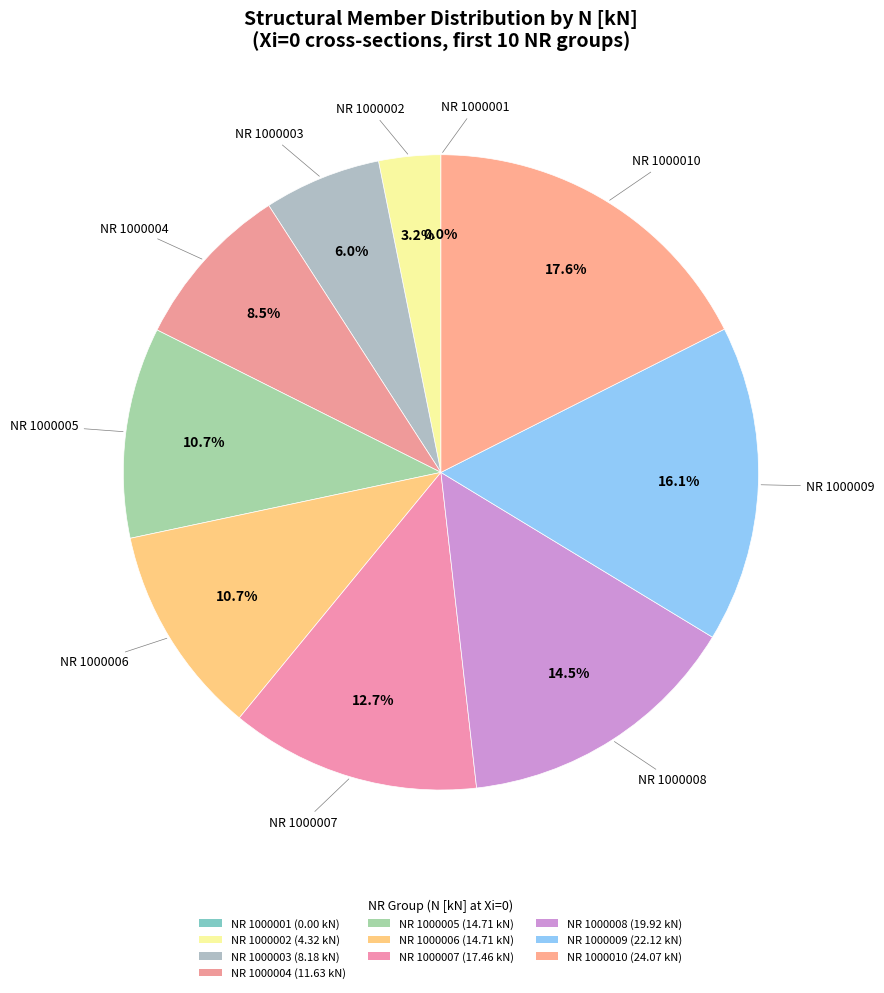

Does NR=1000007 represent more than half of the total?

No